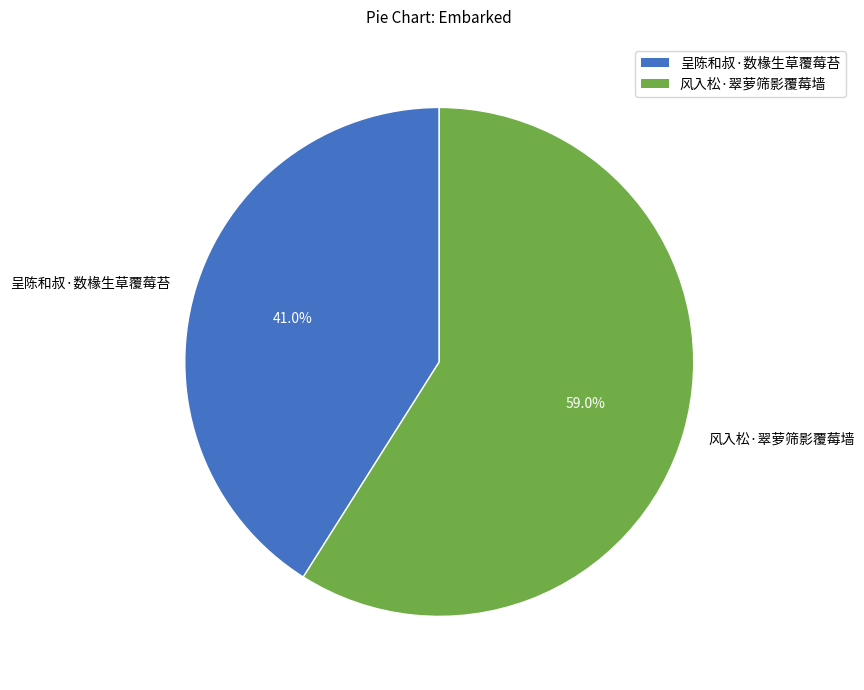

The 呈陈和叔·数椽生草覆莓苔 slice represents 26% of the pie. True or false?

False